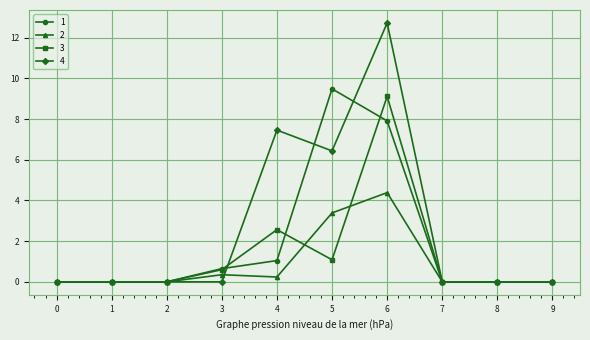

The value of 4 at 1 is 0.0. True or false?

True